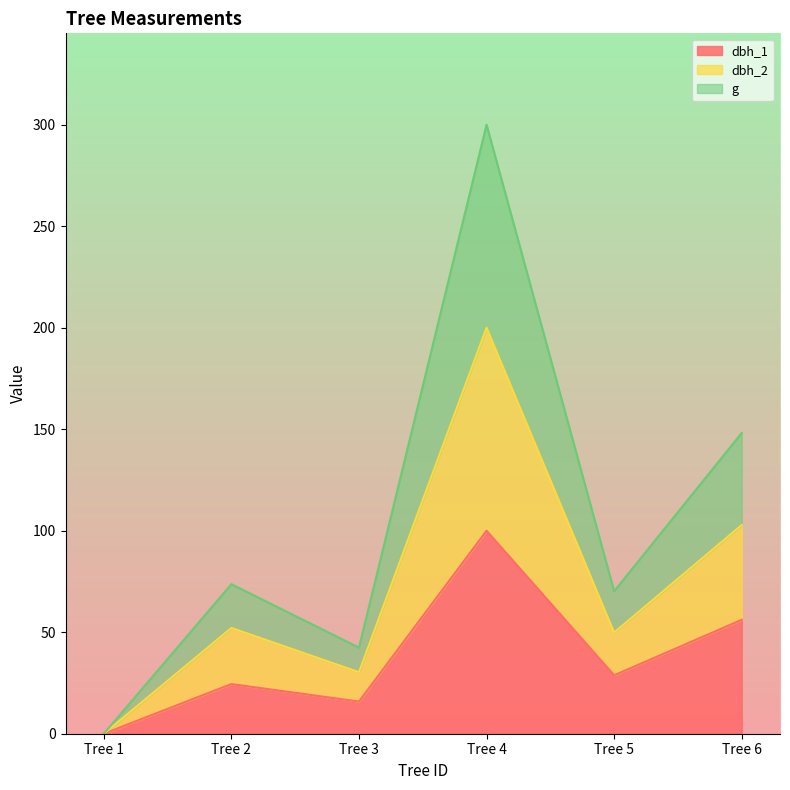

At which label does dbh_1 reach its peak?

Tree 4